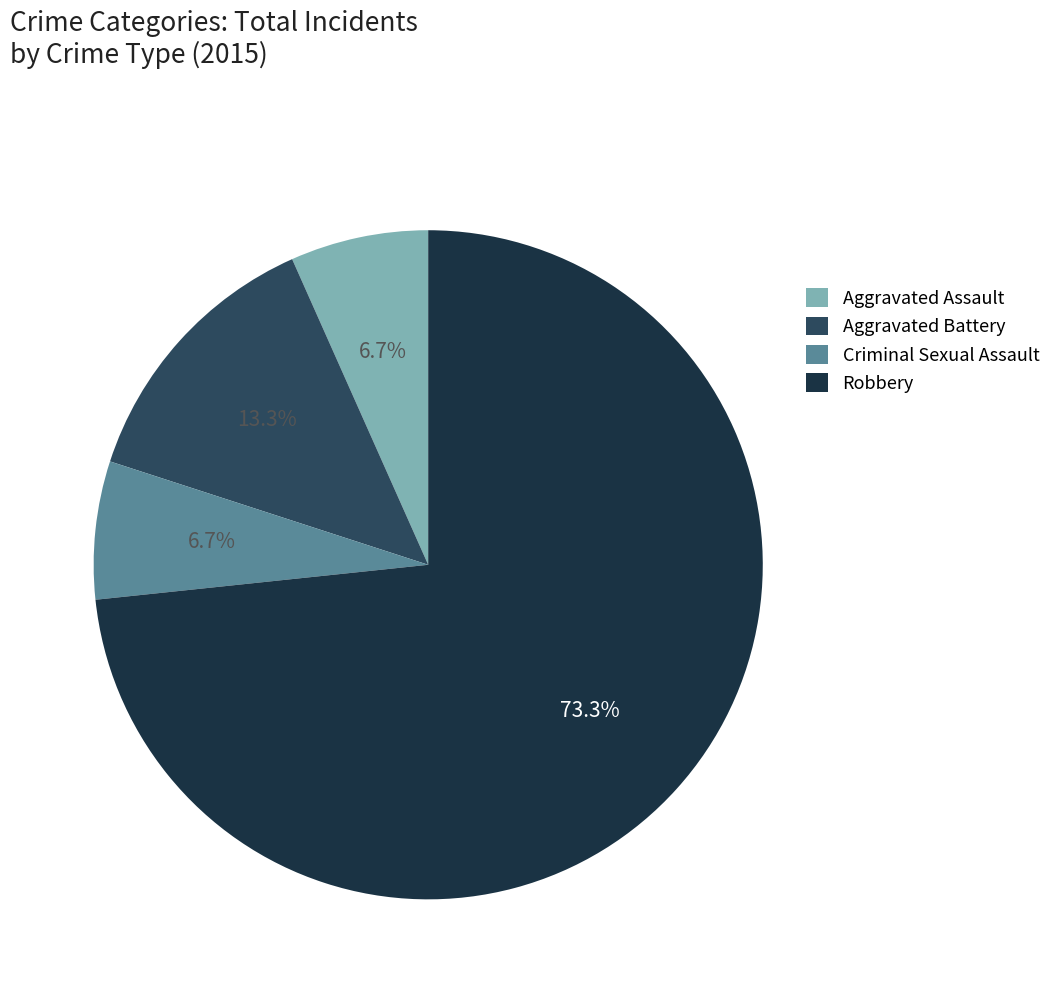

The Aggravated Battery slice represents 3% of the pie. True or false?

False